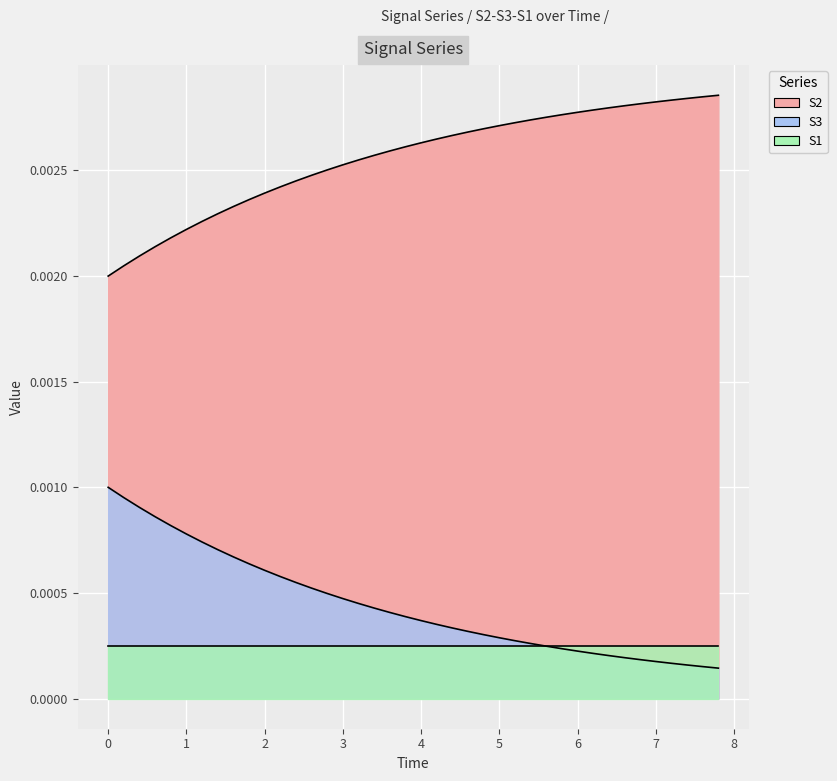

True or false: S3 has more than 2 interior local peaks.

False